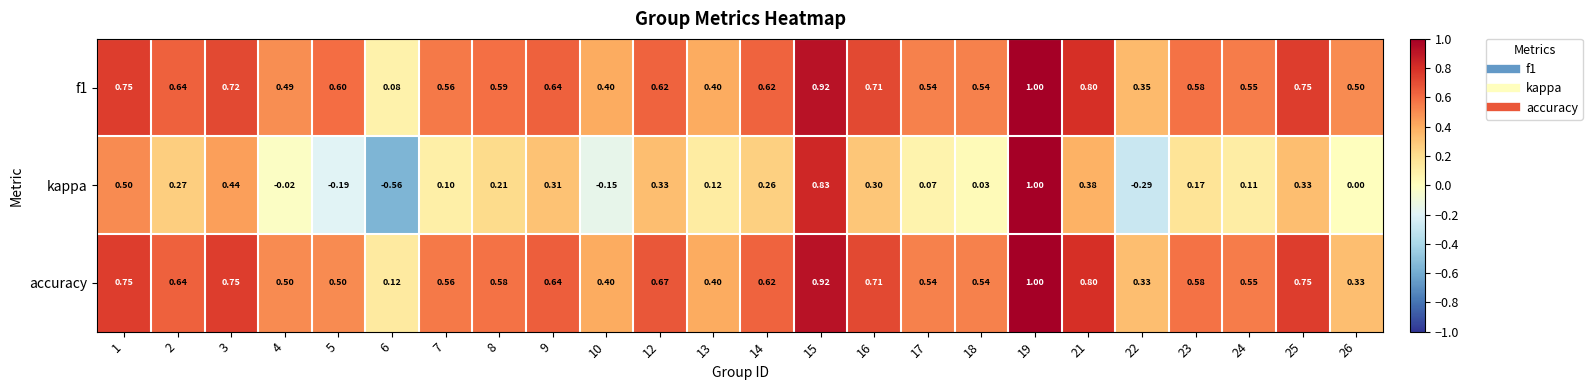

Which series has the largest range (max minus min)?

kappa